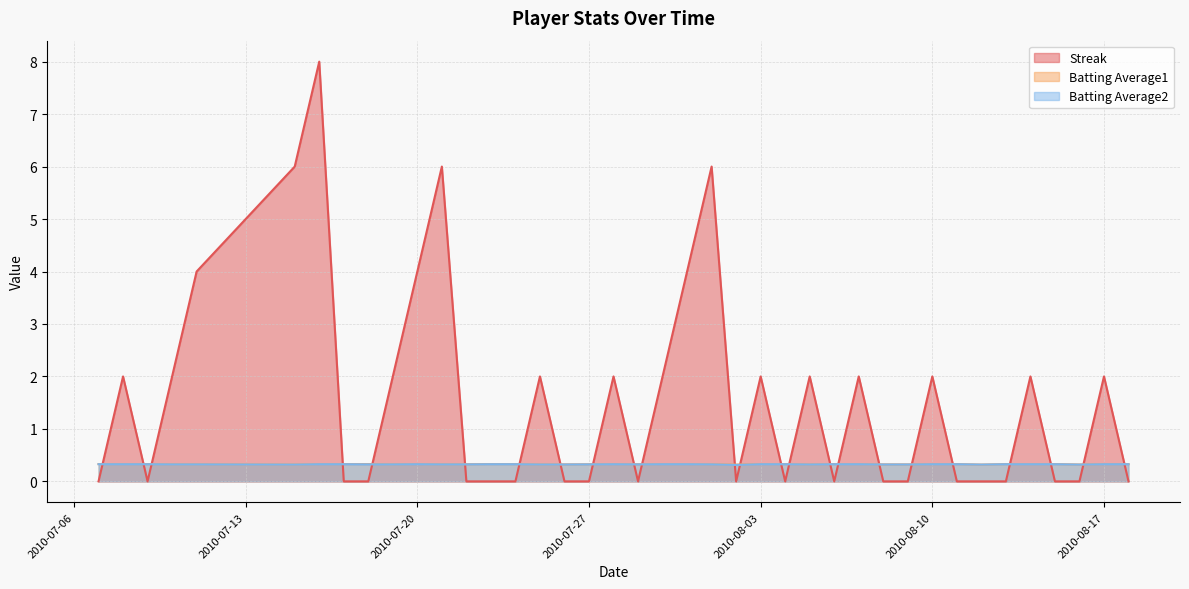

What is the spread (max minus min) of values at 2010-08-08?

0.3